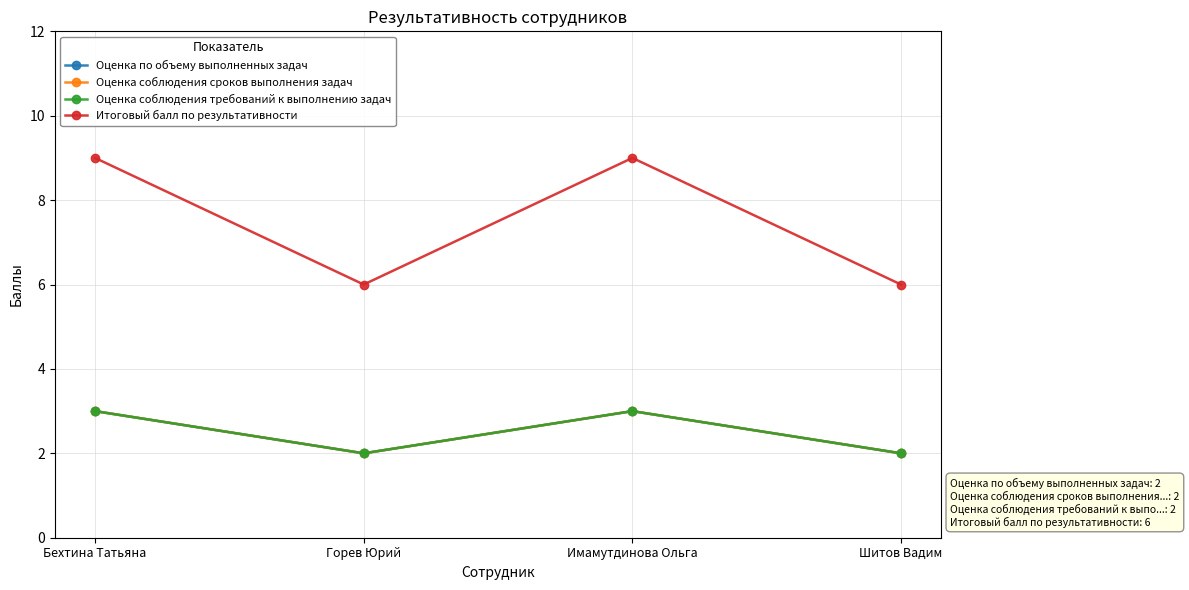

True or false: Оценка соблюдения требований к выполнению задач has a value of 1 at Горев Юрий.

False